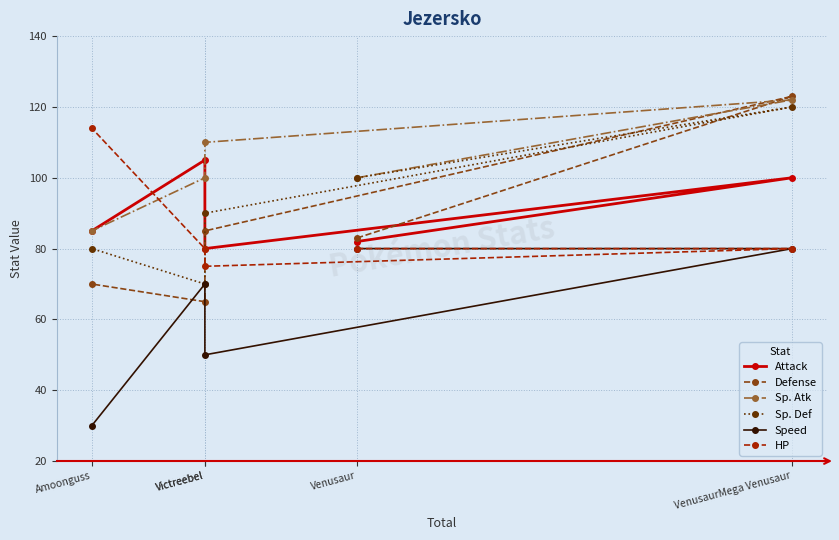

What are all the series names shown in the legend?

Attack, Defense, Sp. Atk, Sp. Def, Speed, HP